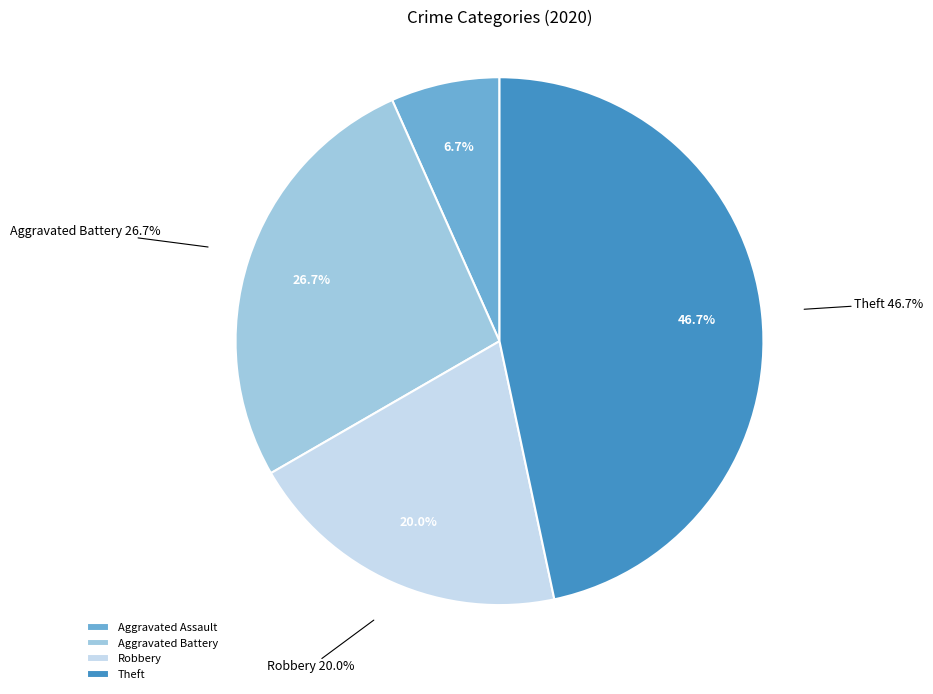

Rank the categories by value from lowest to highest.

Aggravated Assault, Robbery, Aggravated Battery, Theft